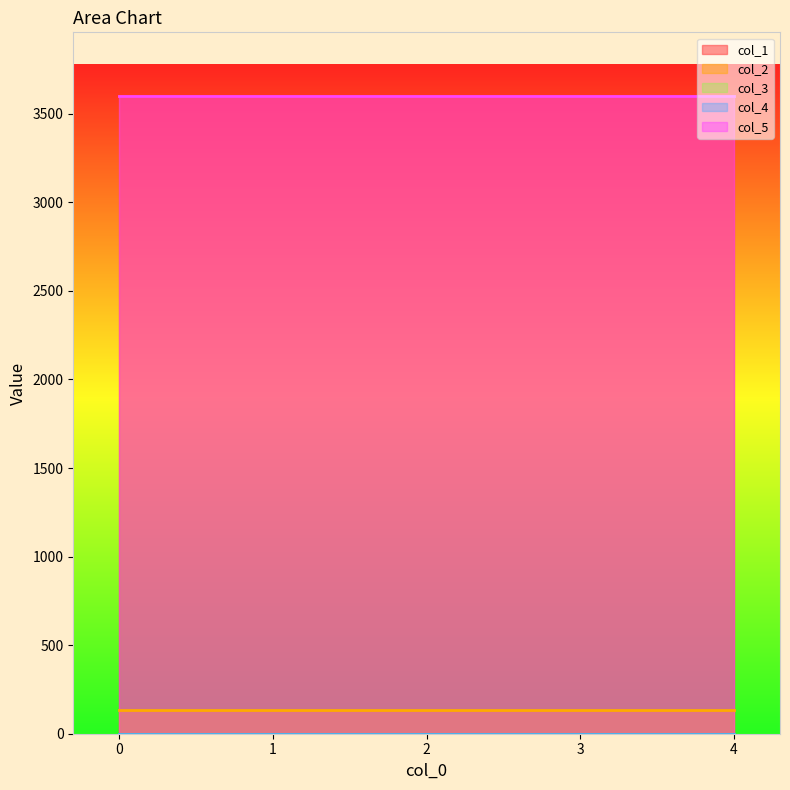

Reading left to right, transcribe all the data shown in this chart.

col_1: 3600.0	3600.0	3600.0	3600.0	3600.0
col_2: 134.0	134.0	134.0	134.0	134.0
col_3: 0.0	0.0	0.0	0.0	0.0
col_4: 0.0	0.0	0.0	0.0	0.0
col_5: 3600.1	3600.1	3600.1	3600.1	3600.1